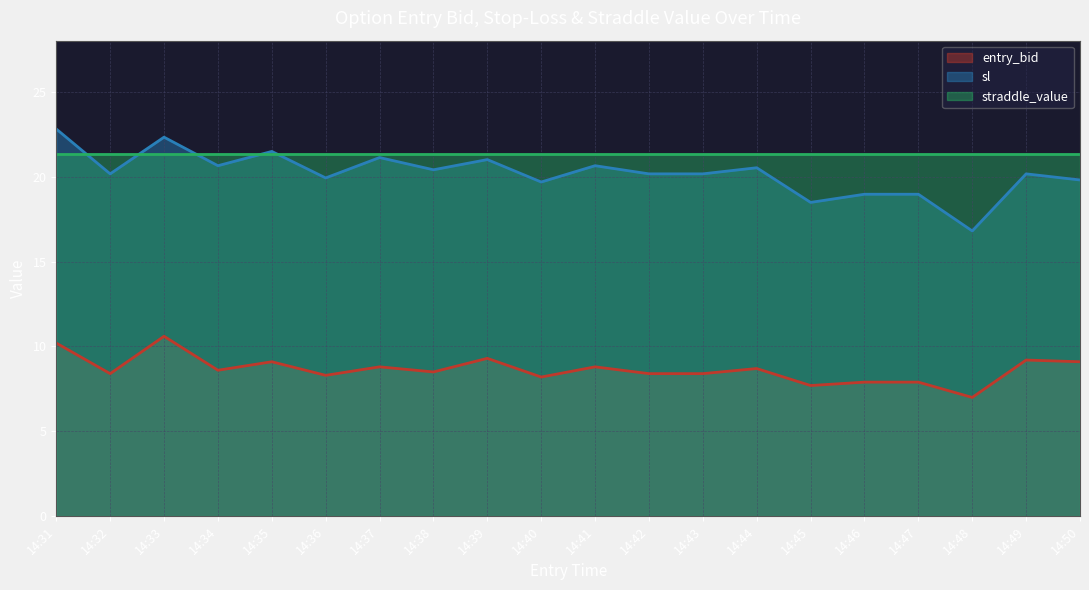

Where does the sl series first go above 20?

14:31